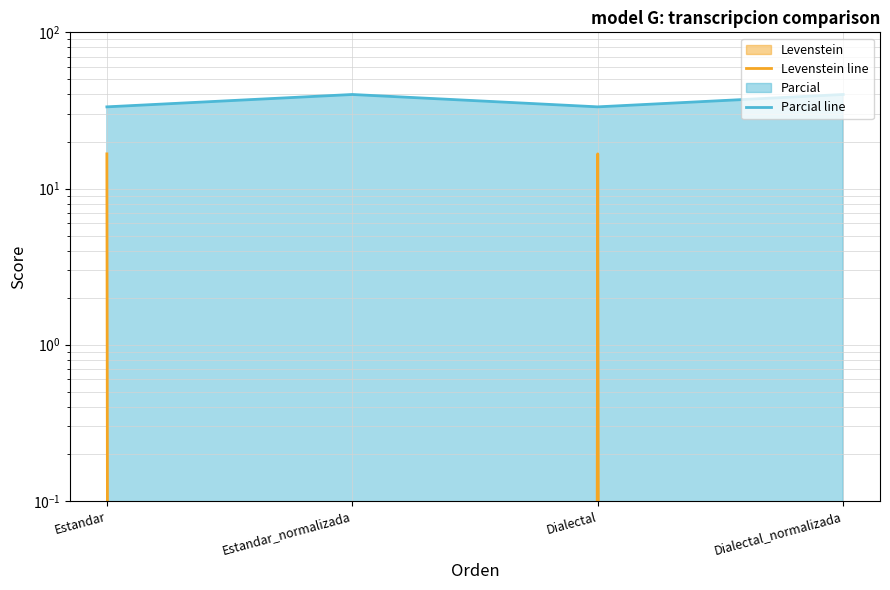

Reading left to right, list all the values displayed in this chart.

Levenstein line: Estandar=16.7	Estandar_normalizada=0.0	Dialectal=16.7	Dialectal_normalizada=0.0
Parcial line: Estandar=33.3	Estandar_normalizada=40.0	Dialectal=33.3	Dialectal_normalizada=40.0